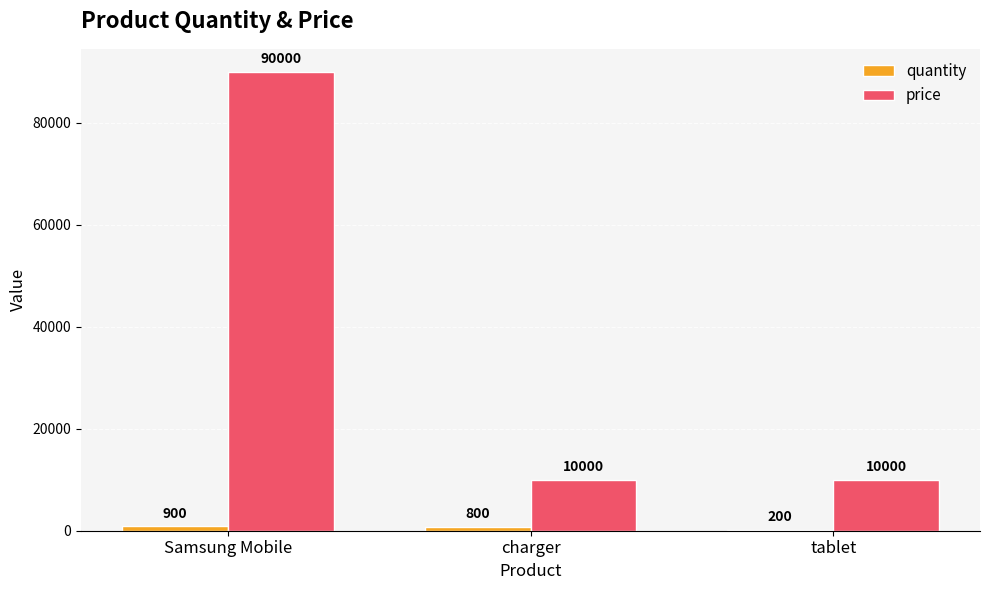

Between Samsung Mobile and tablet, which series saw the biggest shift?

price